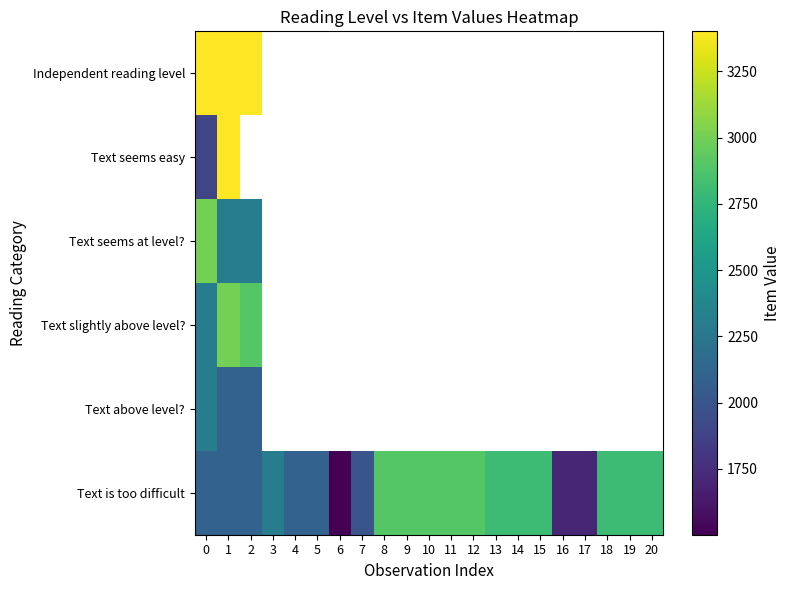

What is the maximum value shown in the chart?

3401.0